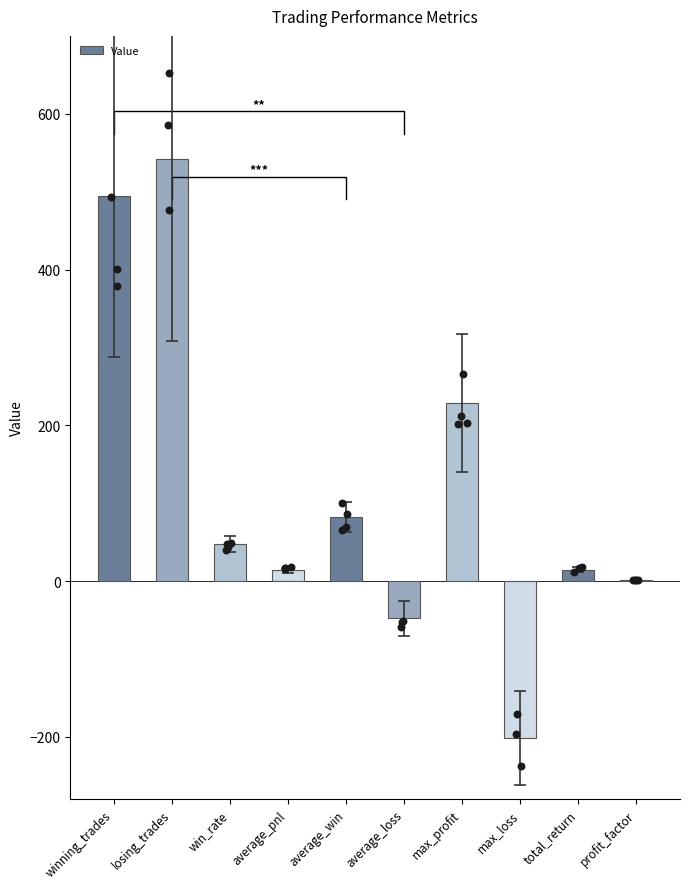

What is the change in value from max_loss to total_return?

+215.7